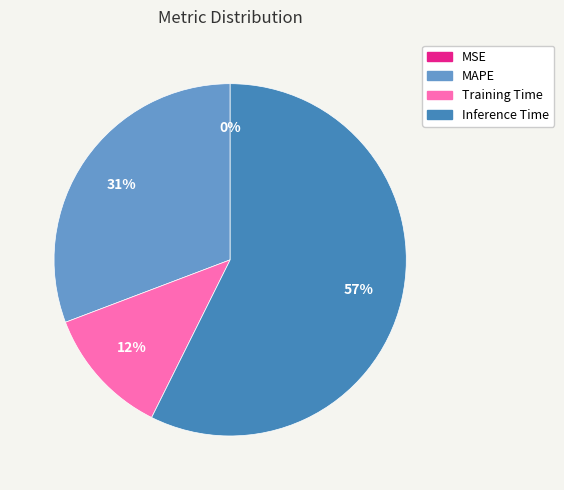

Which slice is the largest?

Inference Time